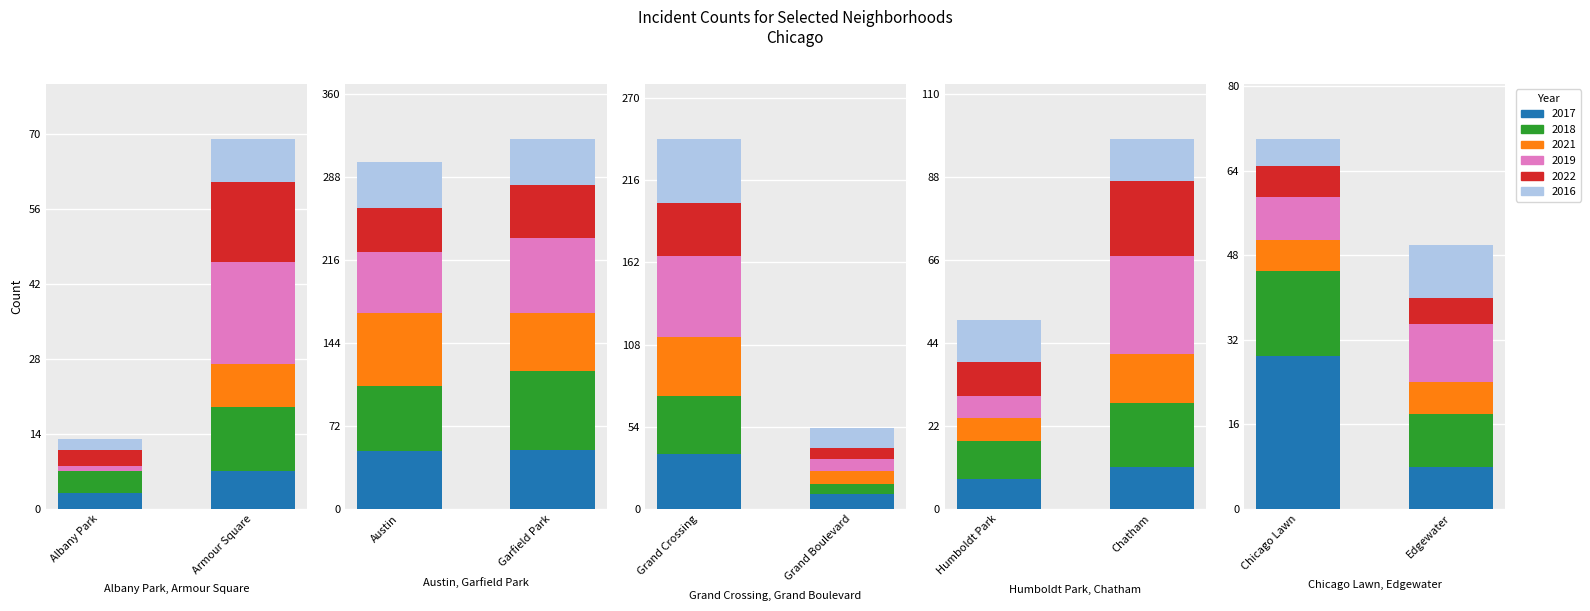

Read the 2016 value at Humboldt Park.

11